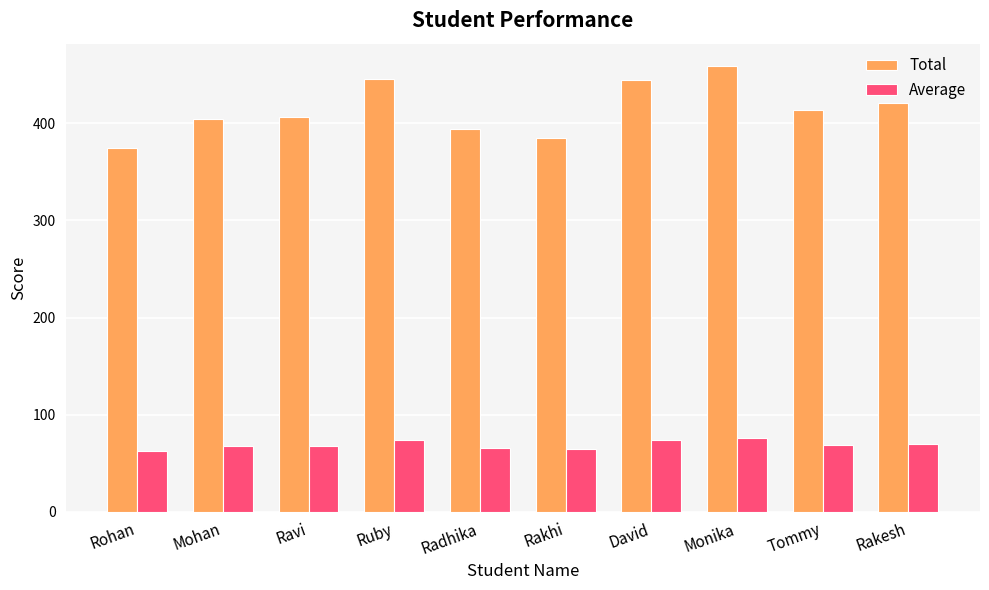

What is the difference between the maximum and minimum values in the Average series?

14.0